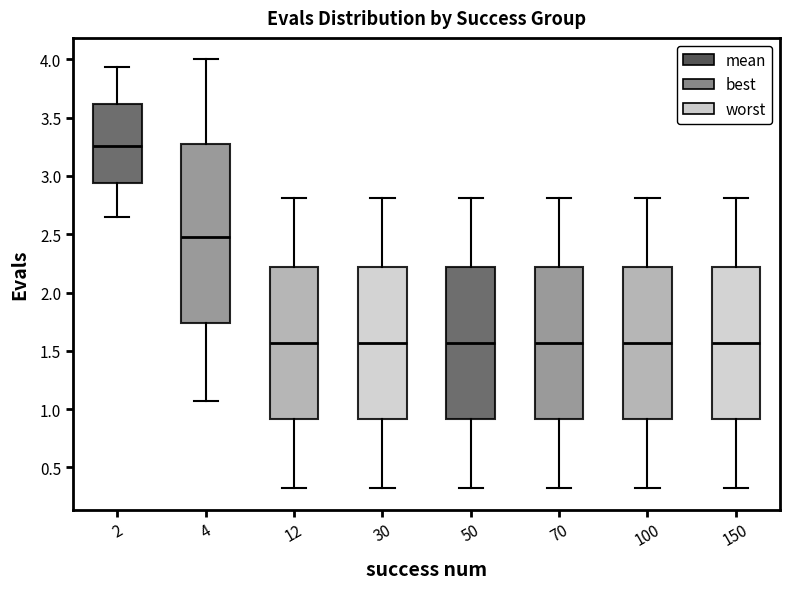

Which box has the highest median line?

2